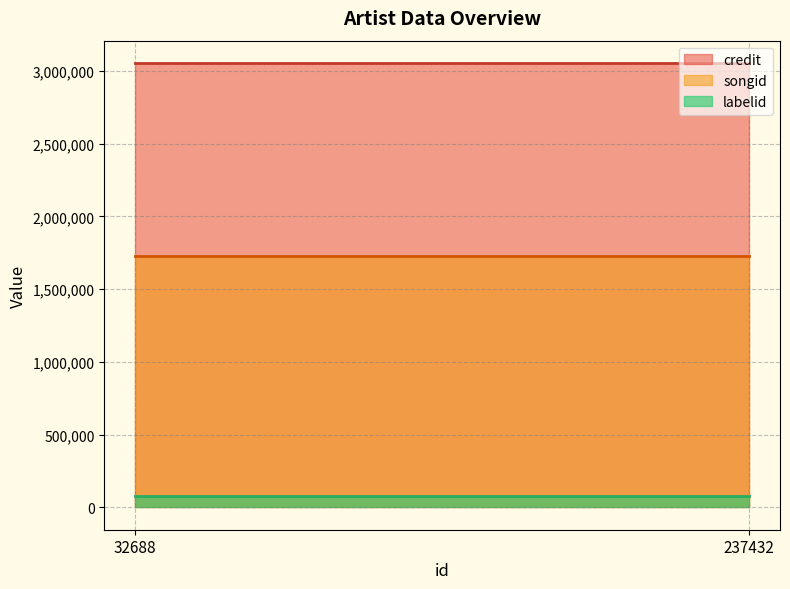

The value of songid at 237432 is 1731256. True or false?

True